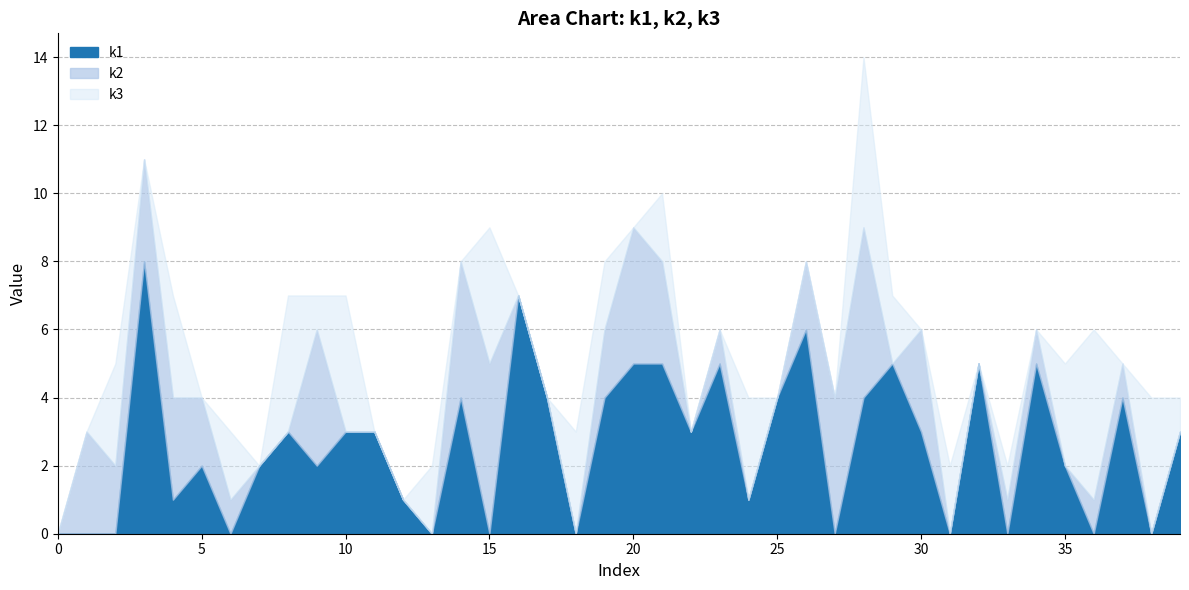

Where is the first local minimum for k2?

i2